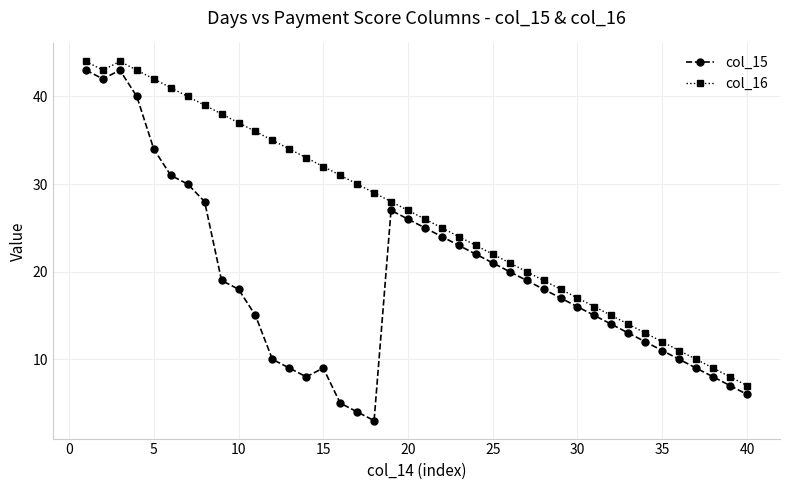

Which series has the largest range (max minus min)?

col_15